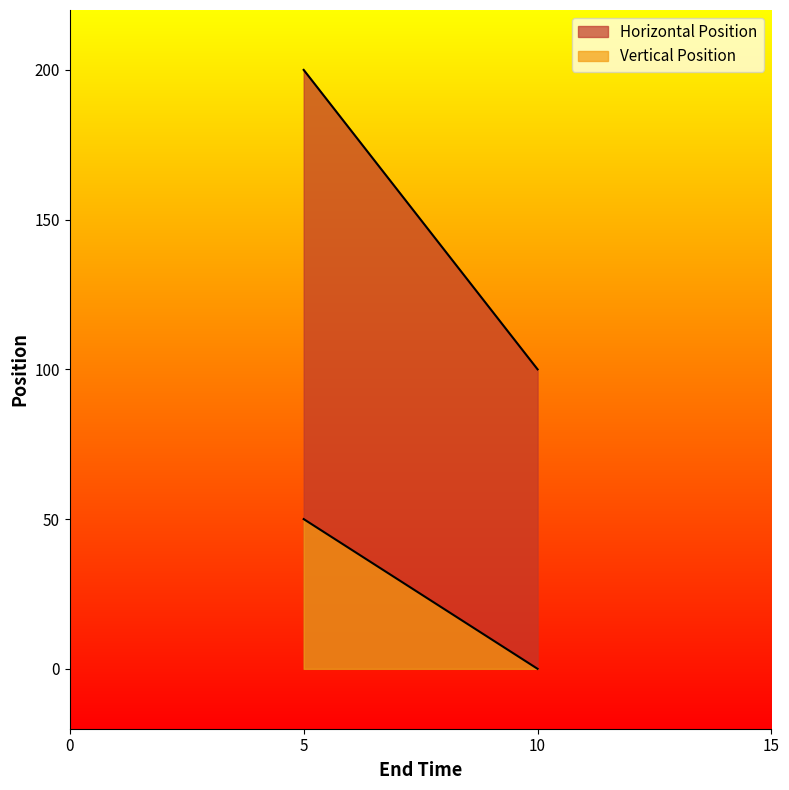

Reading right to left, transcribe all the data shown in this chart.

Horizontal Position: 10=100	5=200
Vertical Position: 10=0	5=50